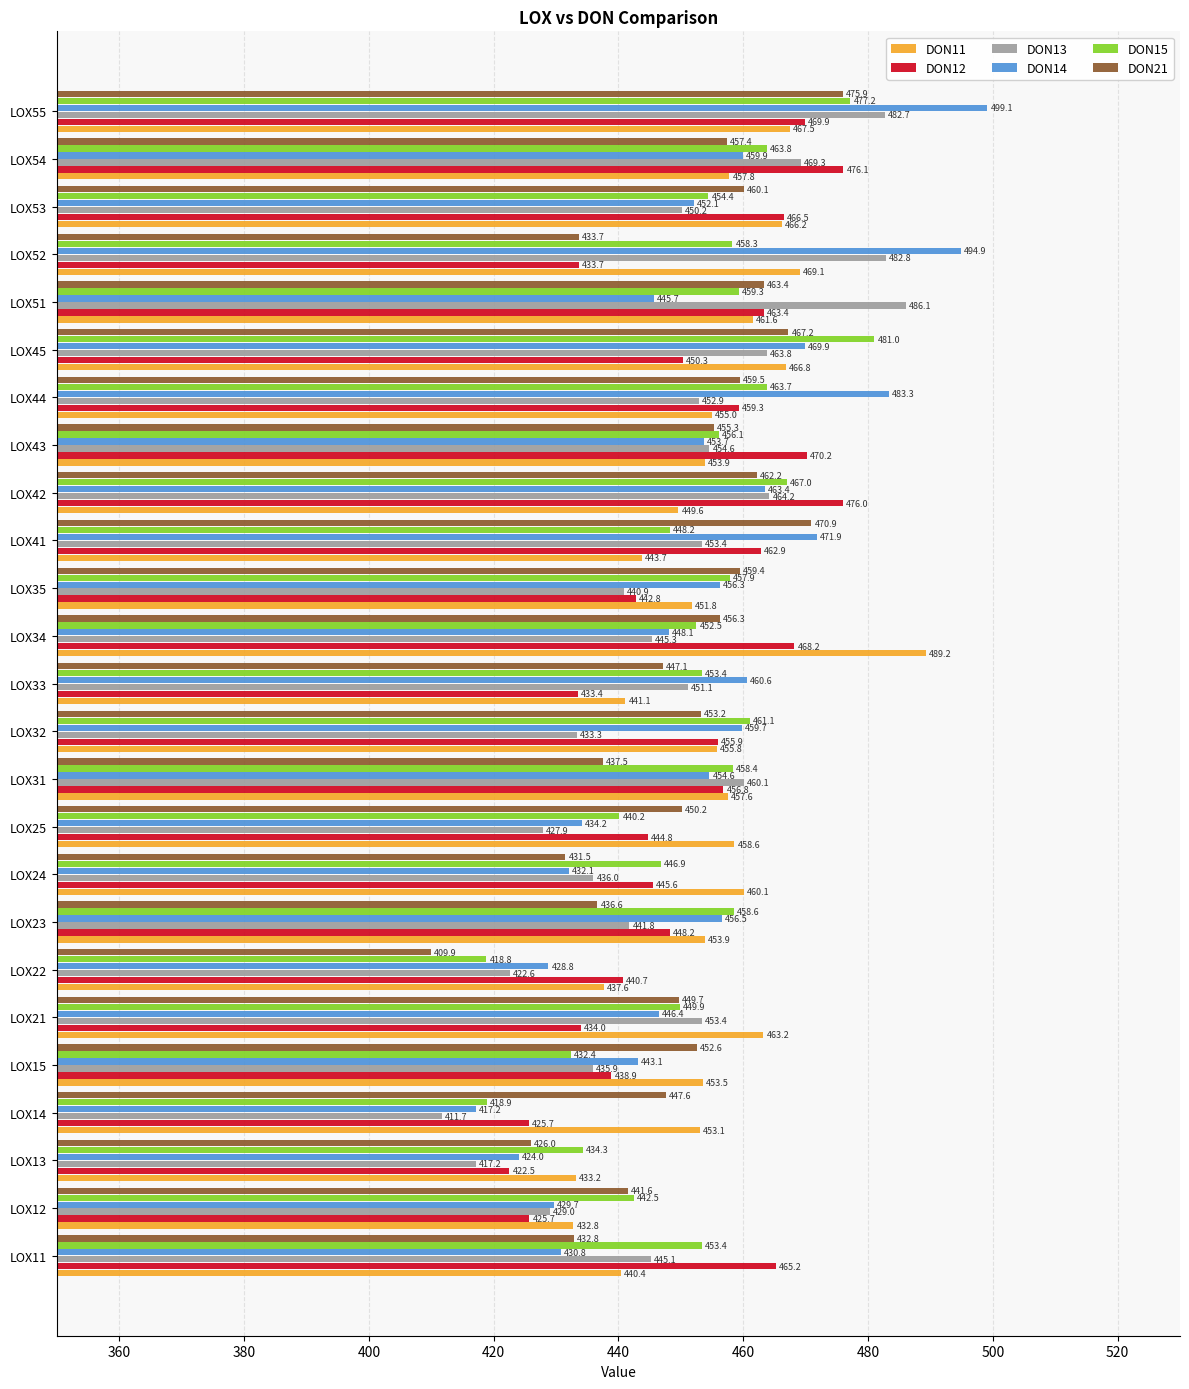

Which series has the widest spread of values?

DON14